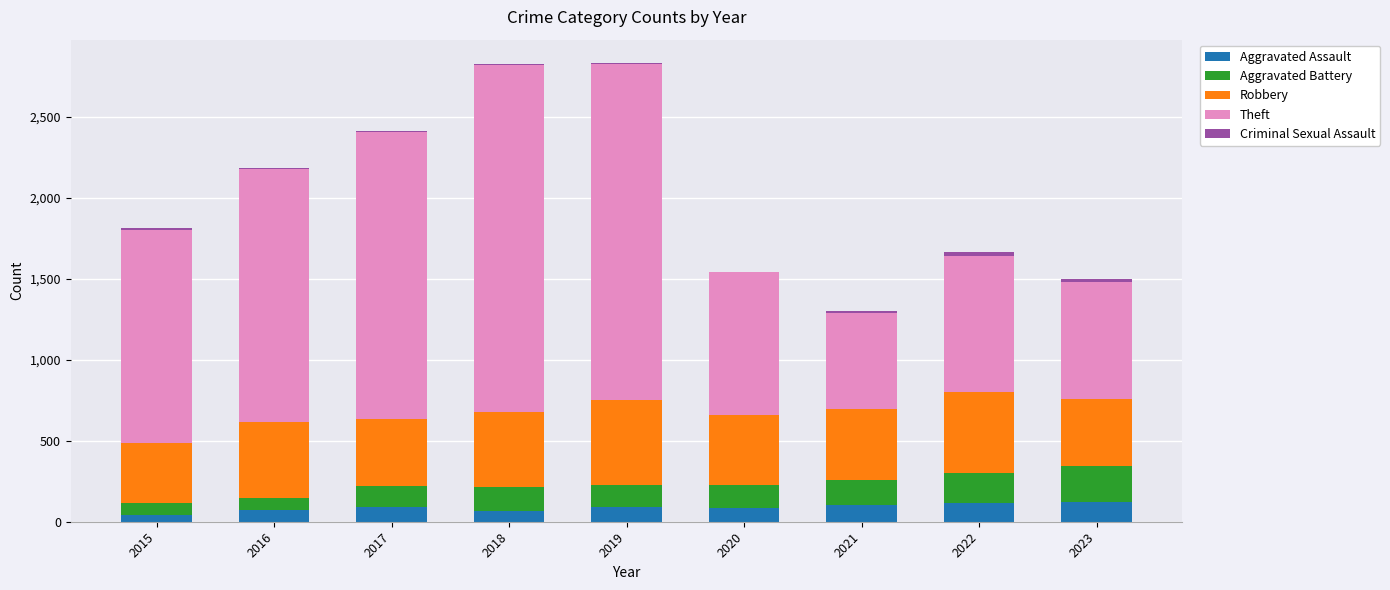

True or false: Aggravated Assault has a value of 83 at 2020.

True